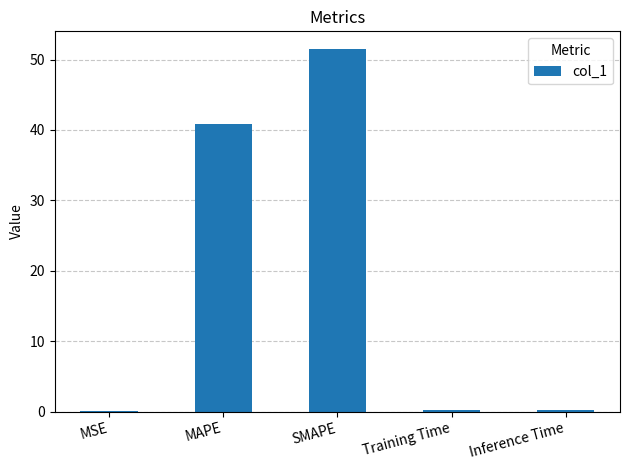

True or false: the data shows 0.0 at MSE.

True